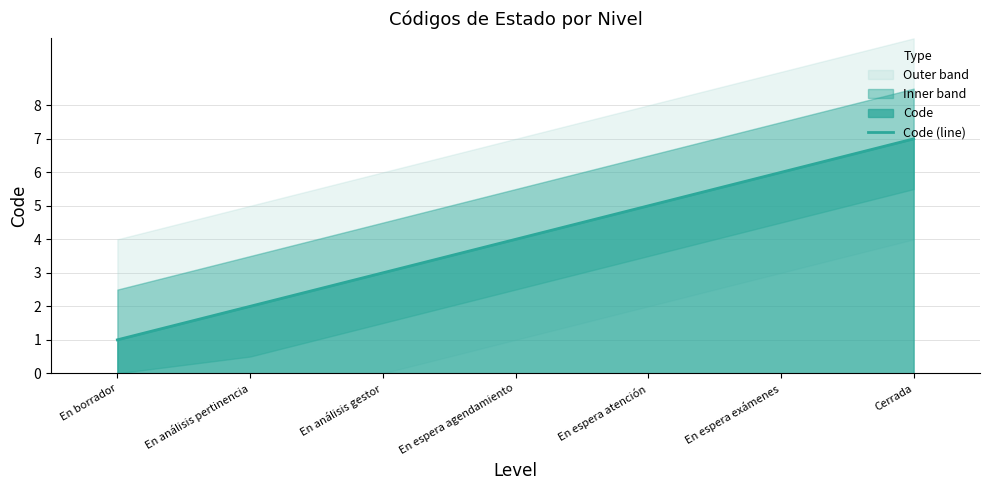

List the labels in order of value, largest first.

Cerrada, En espera exámenes, En espera atención, En espera agendamiento, En análisis gestor, En análisis pertinencia, En borrador